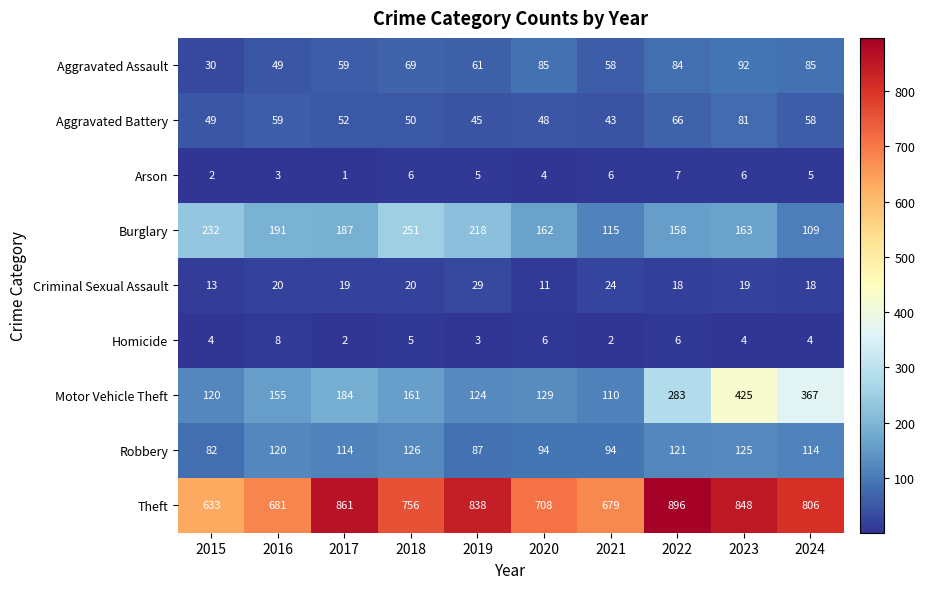

At which category is the sum across all series the highest?

2023